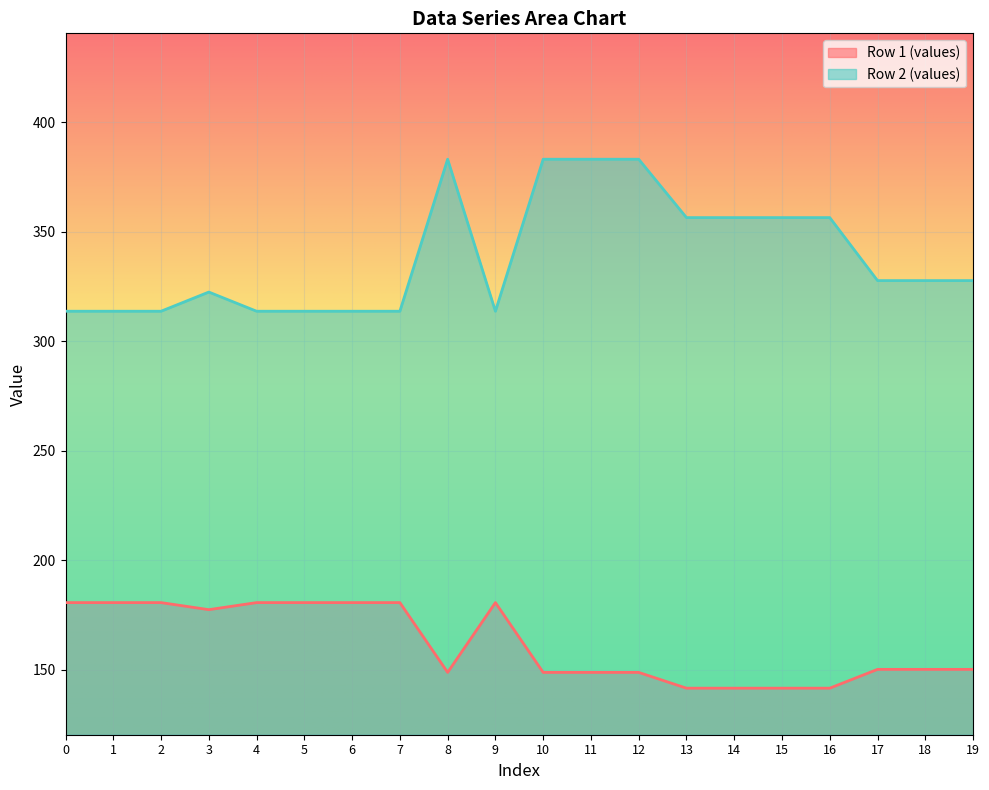

What is the difference between the maximum and minimum values in the Row 2 (values) series?

69.4